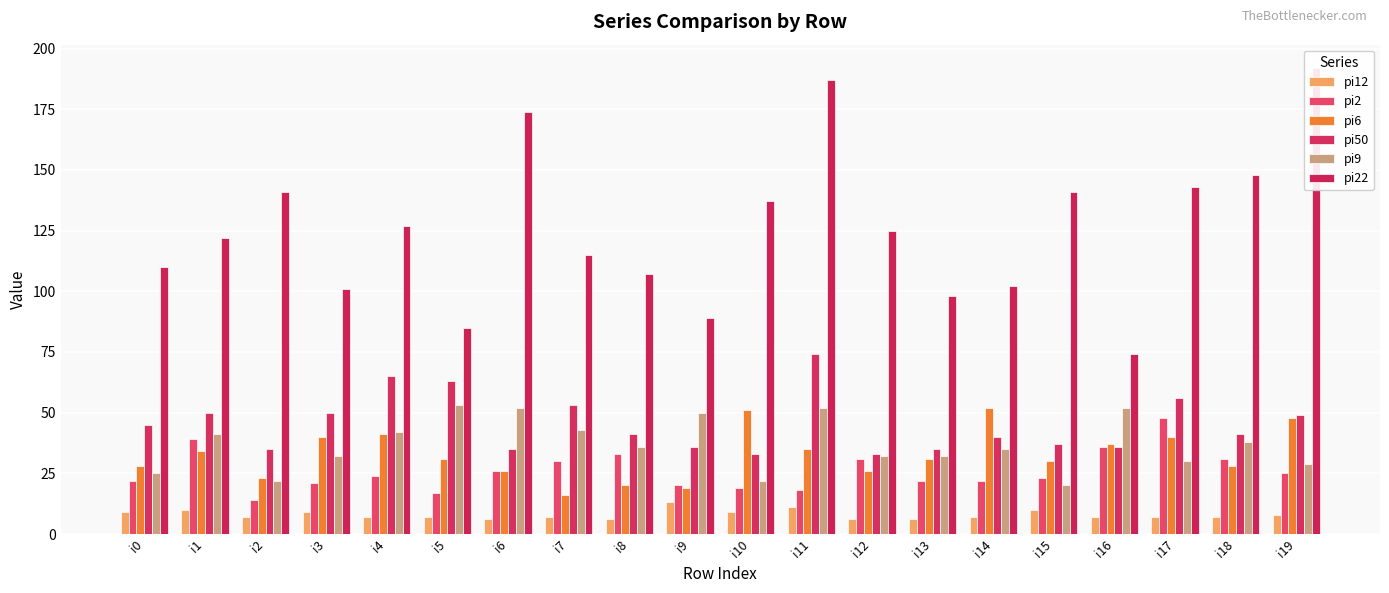

How many values in the pi2 series exceed 24?

9